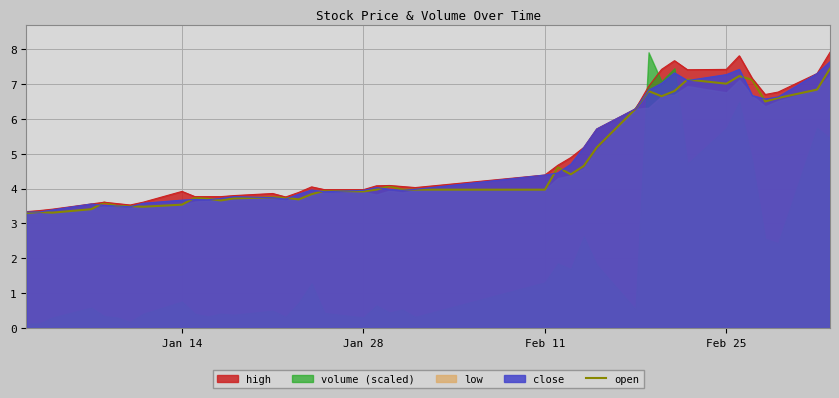

What is the sum of all values?

189.9